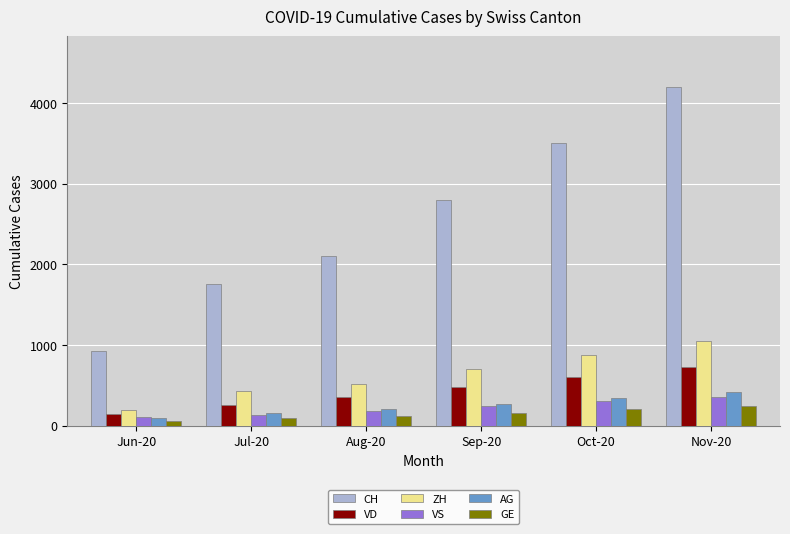

What is the difference between the maximum and minimum values in the VS series?

255